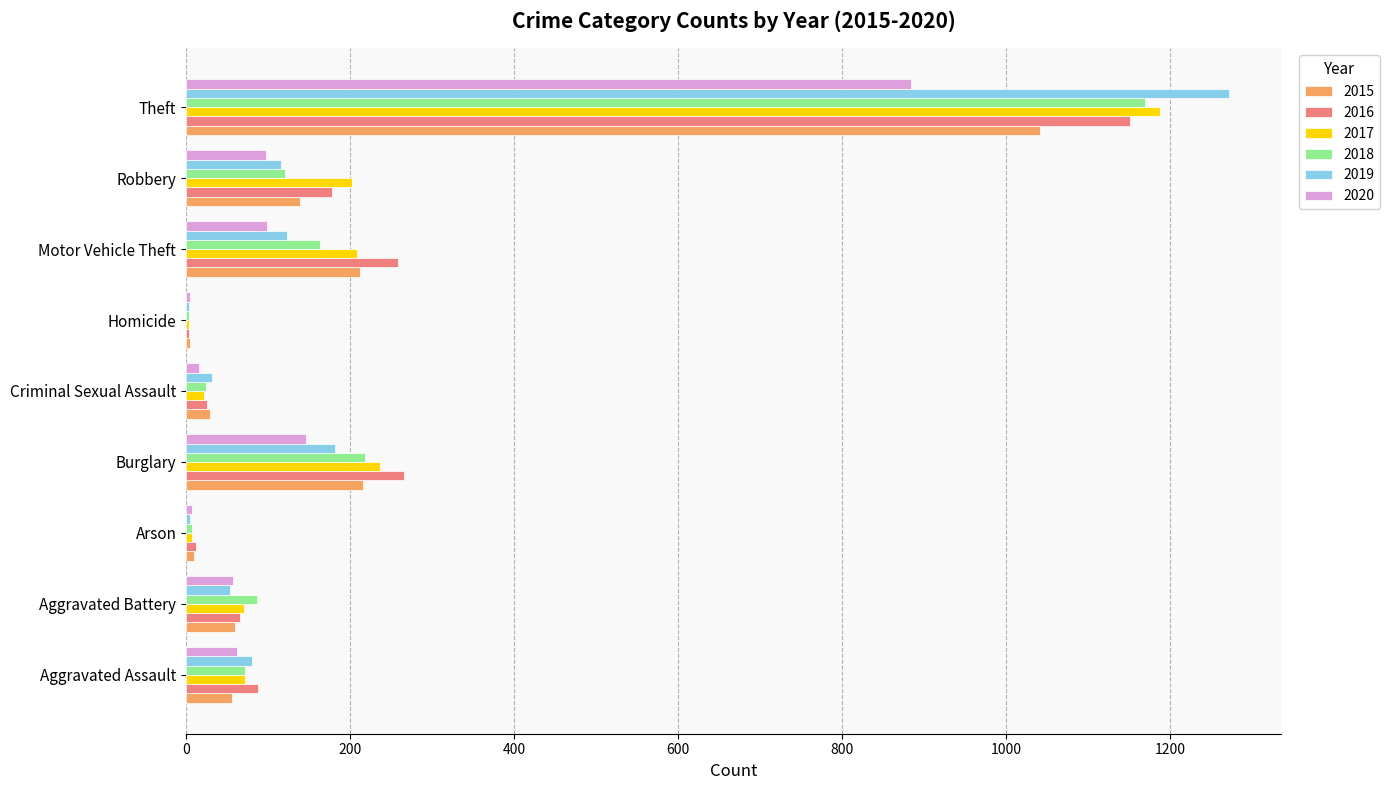

Where is 2020 nearest to the value 444?

Burglary